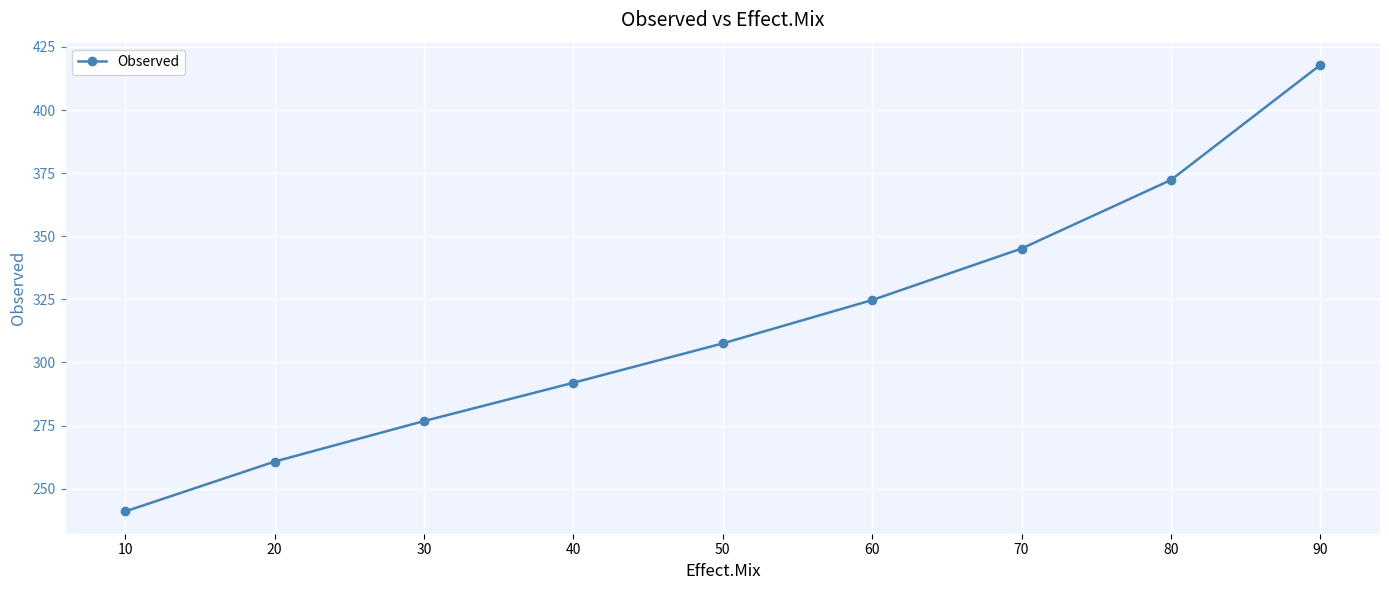

What is the maximum value shown in the chart?

417.8